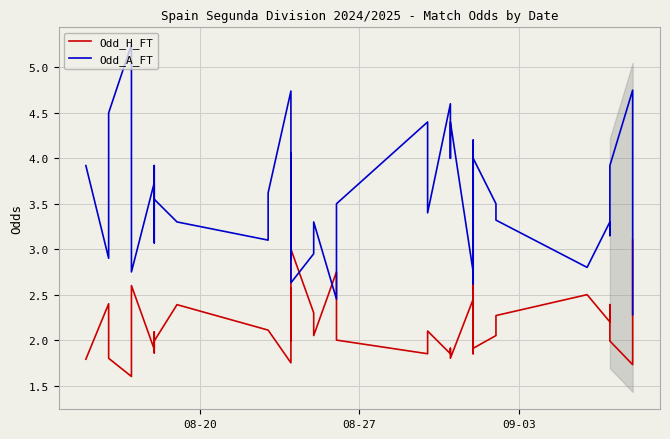

What is the sum of all Odd_A_FT values?

142.8